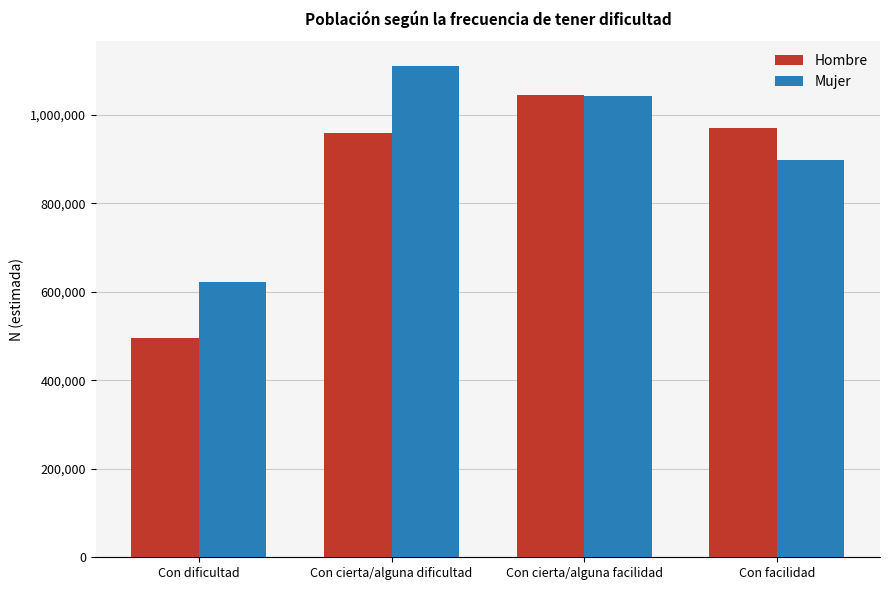

Where does the Mujer series first go above 1041864?

Con cierta/alguna dificultad